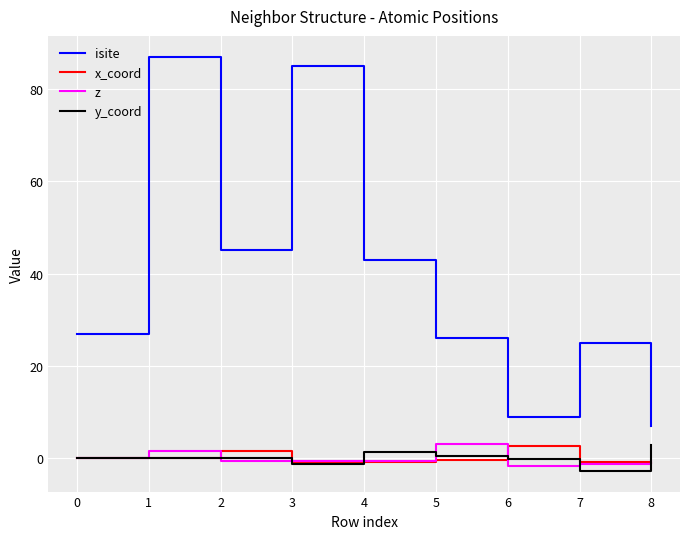

How many categories are shown in the chart?

9